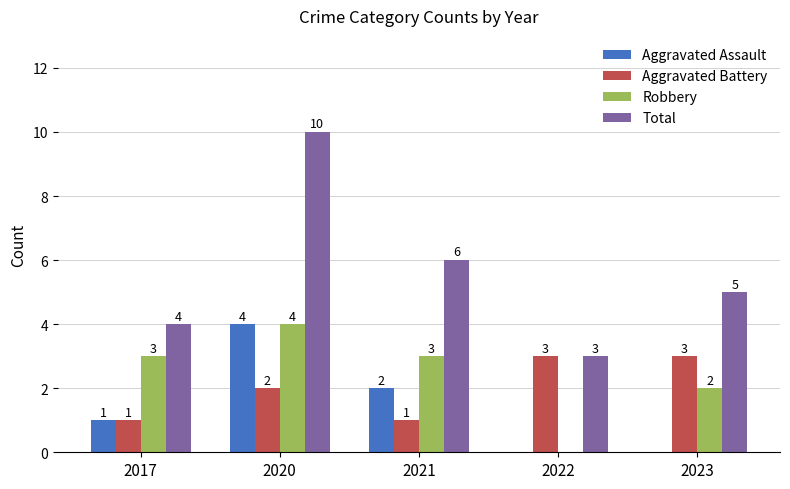

How many distinct data groups are displayed?

4